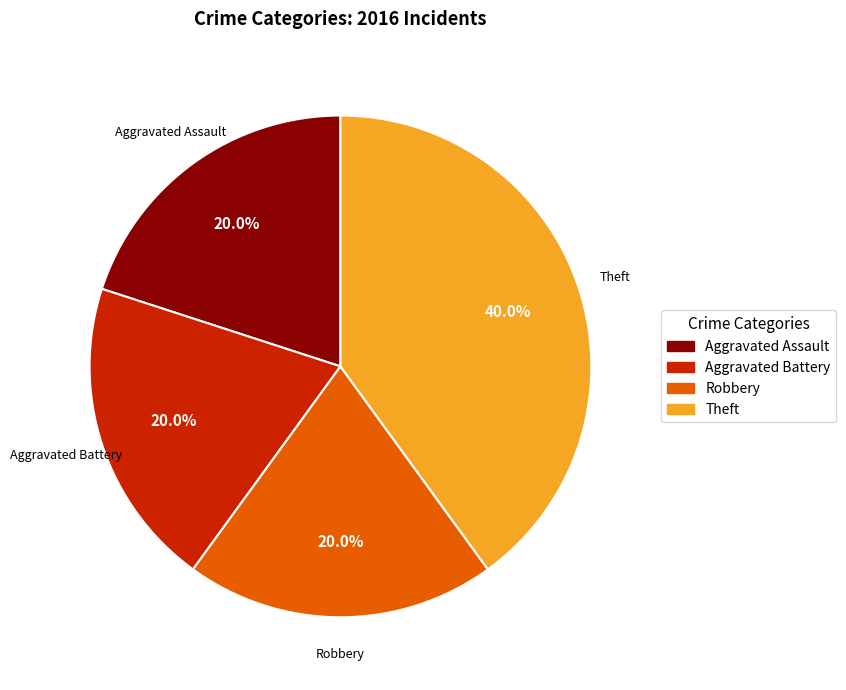

Count the number of slices in the pie.

4